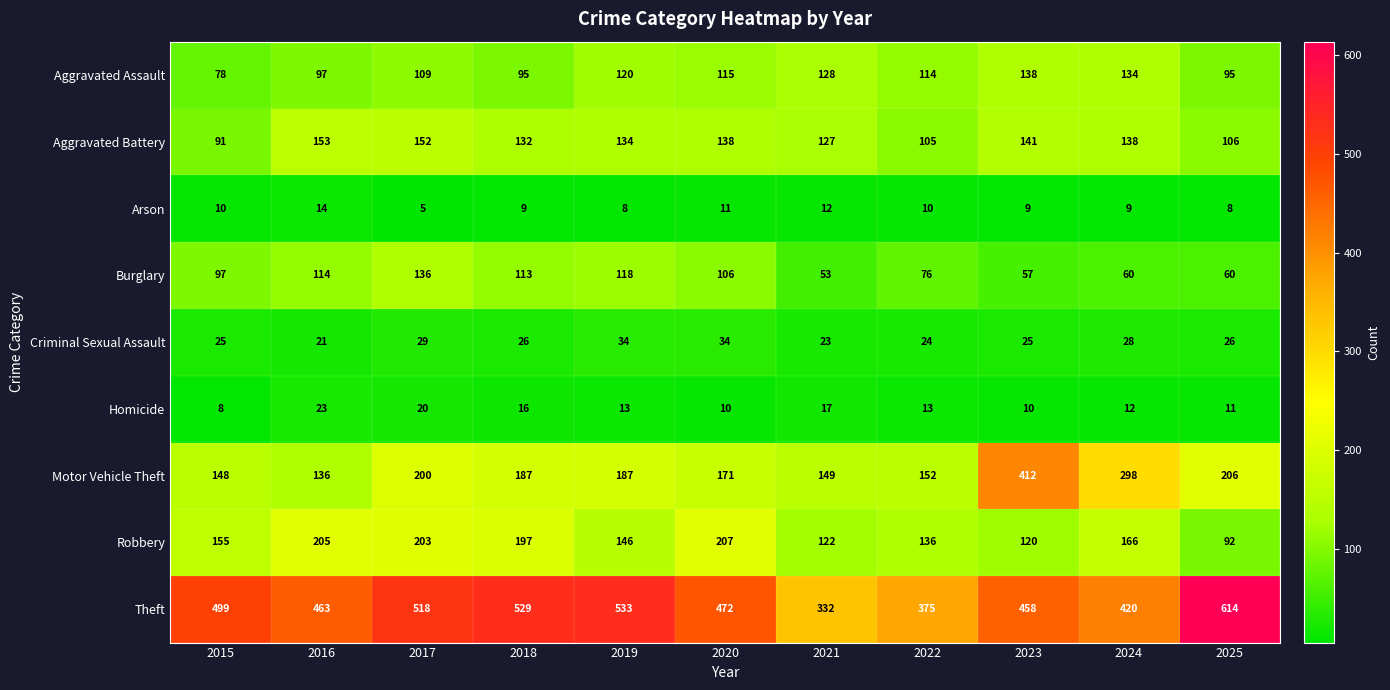

The value of Burglary at 2019 is 118. True or false?

True